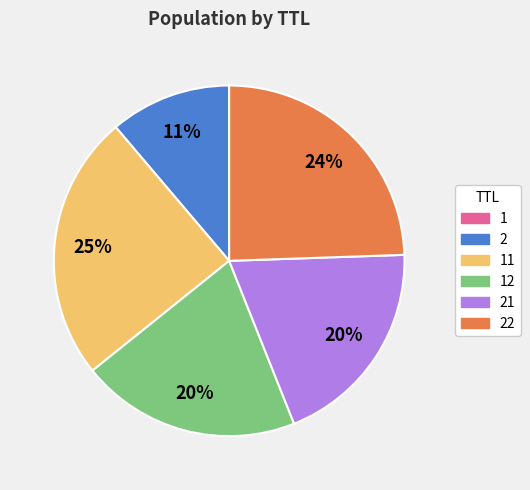

To the nearest percent, what is the average slice percentage?

17%